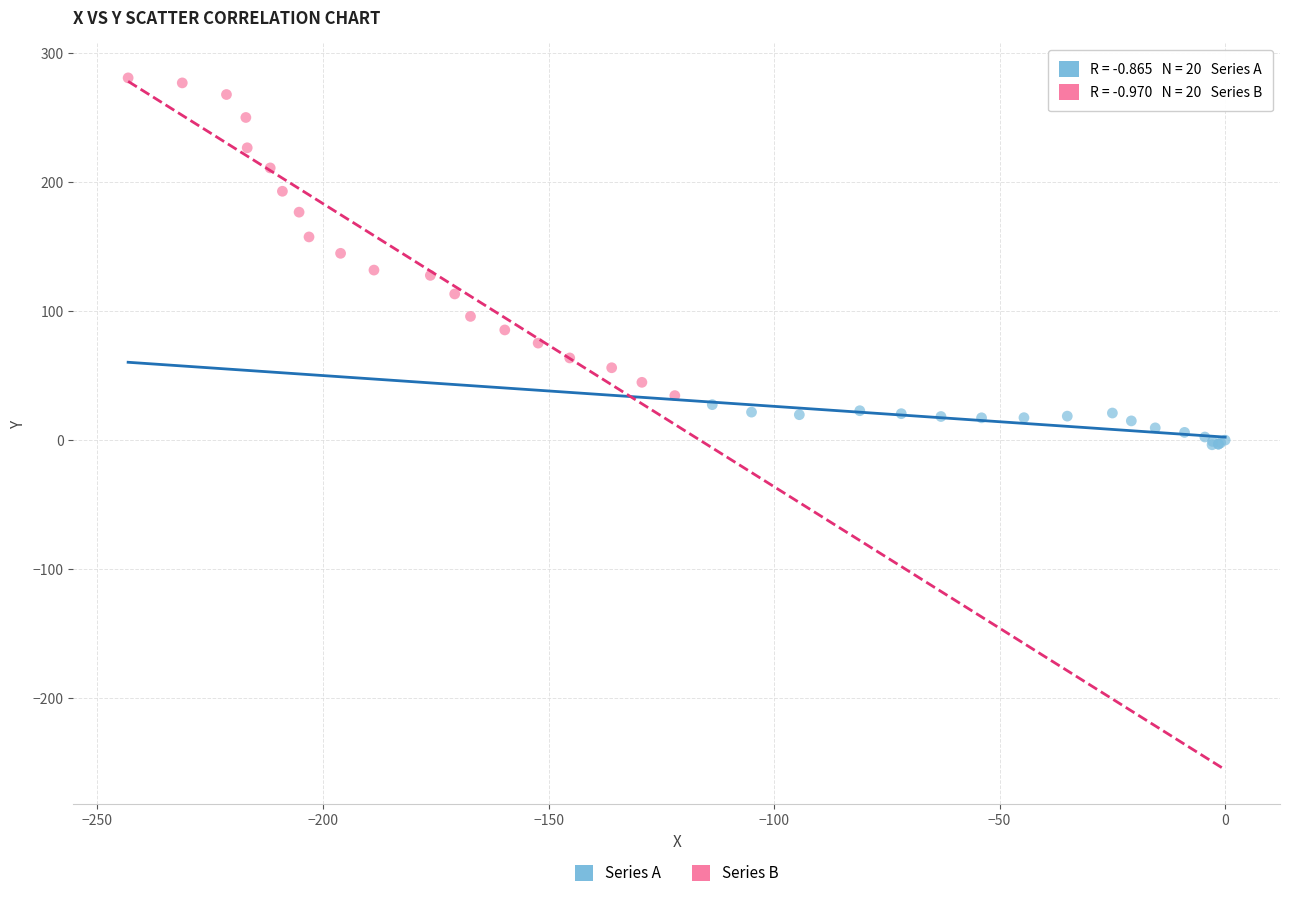

What are all the series names shown in the legend?

Series A, Series B